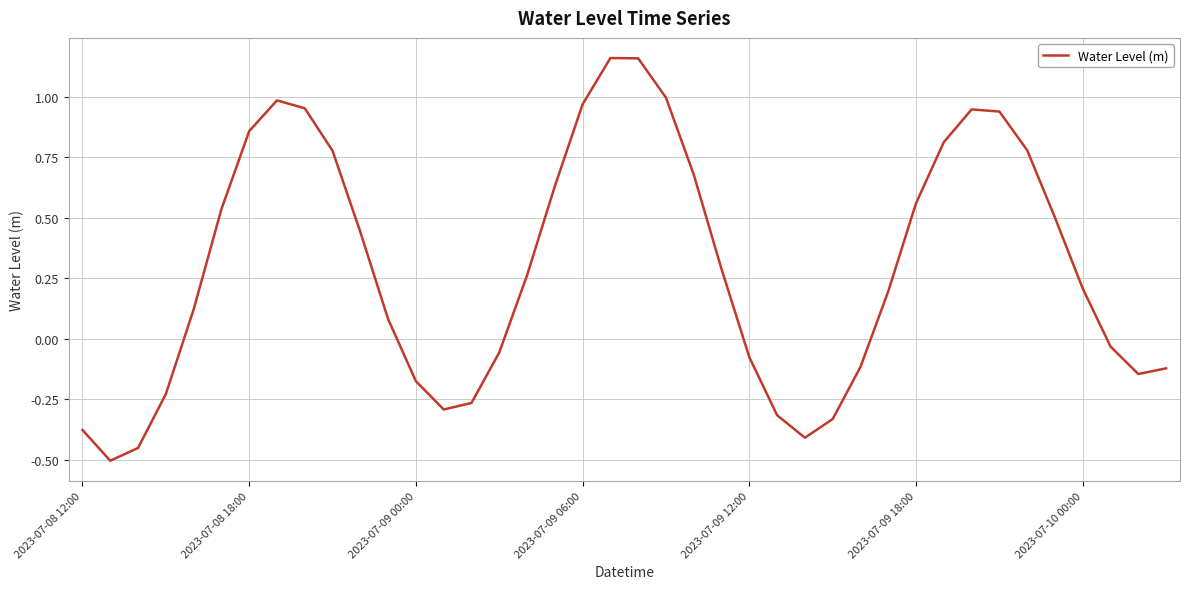

Does the chart display data point markers on the line(s)?

No